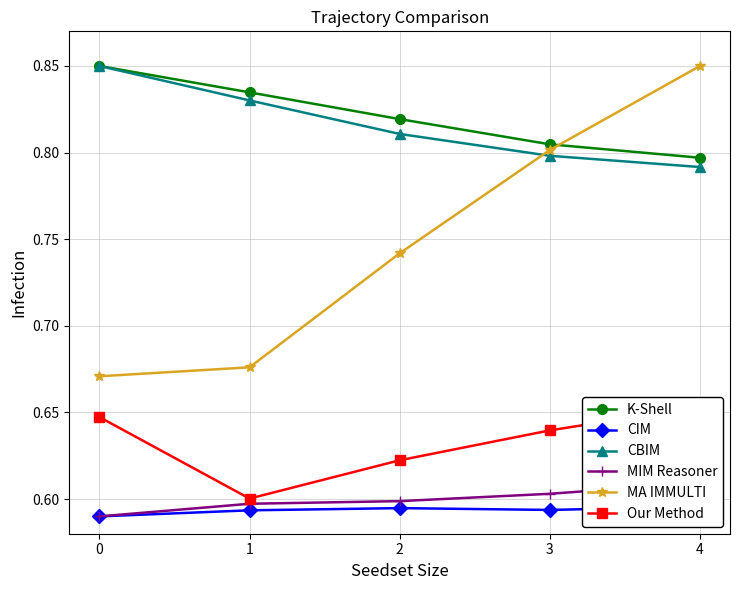

At which category does CIM reach its first local peak?

2